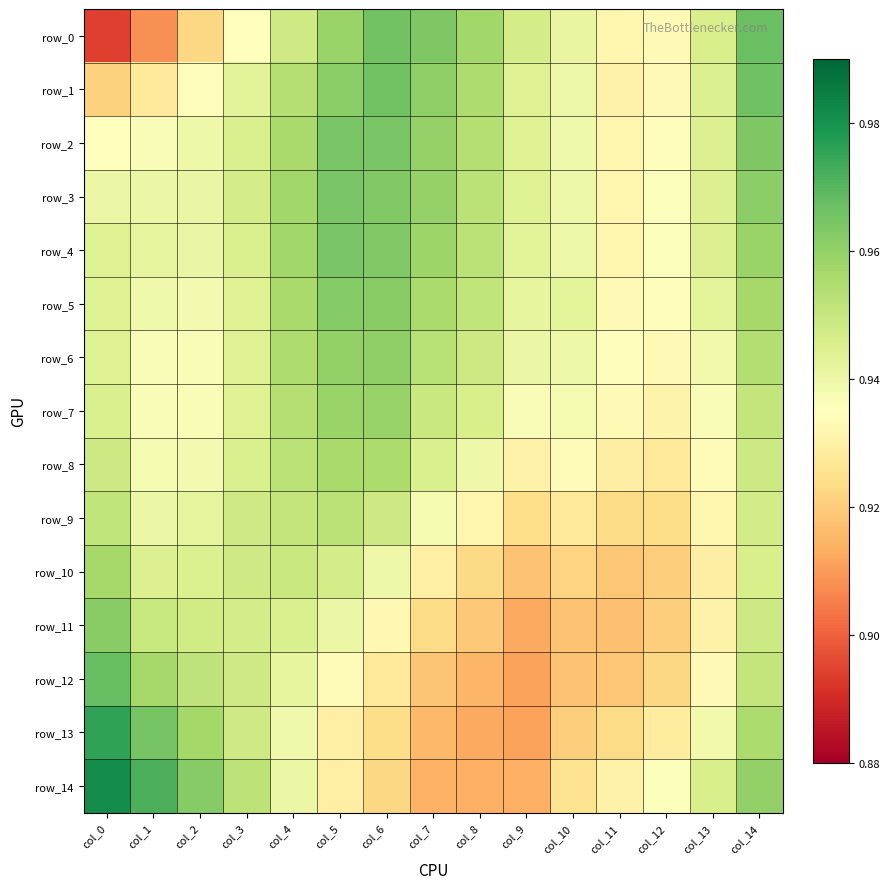

How many series are shown in this chart?

15